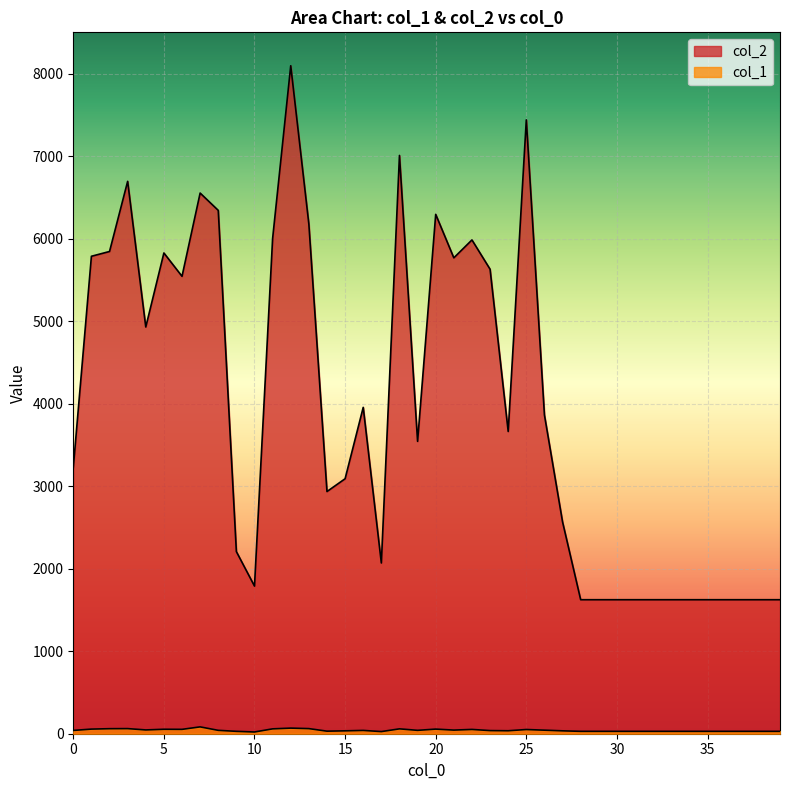

List the series in order of their peak value, lowest first.

col_1, col_2